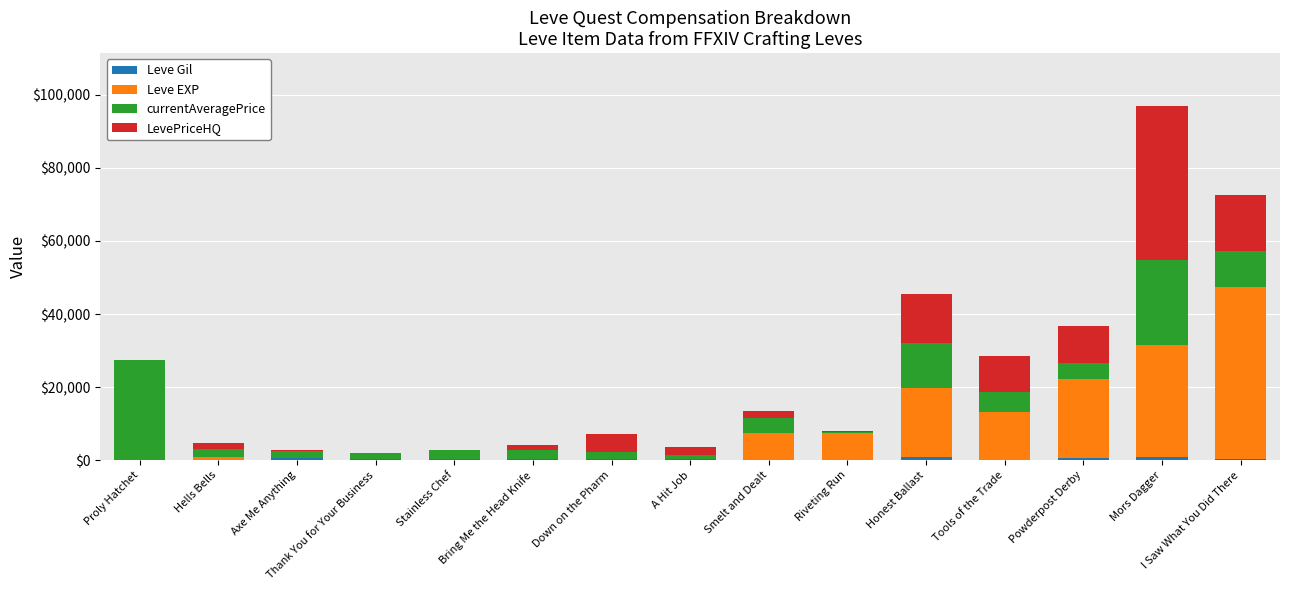

Are the bars horizontal?

No